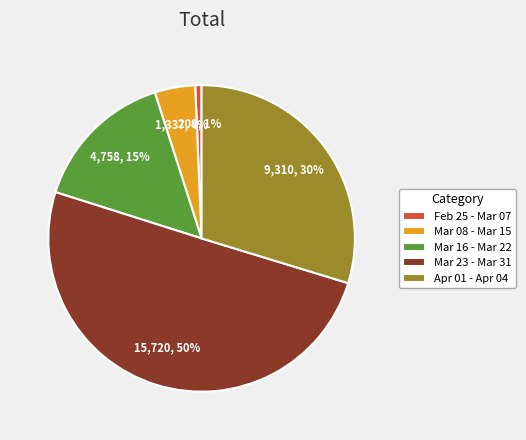

Rank the categories by value from lowest to highest.

Feb 25 - Mar 07, Mar 08 - Mar 15, Mar 16 - Mar 22, Apr 01 - Apr 04, Mar 23 - Mar 31